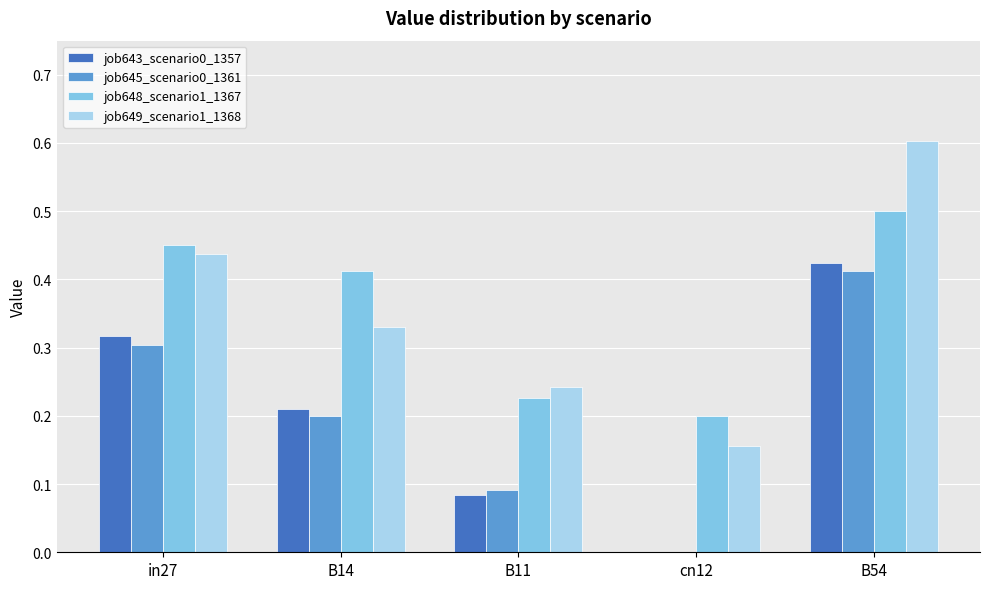

What is the greatest value displayed?

0.6